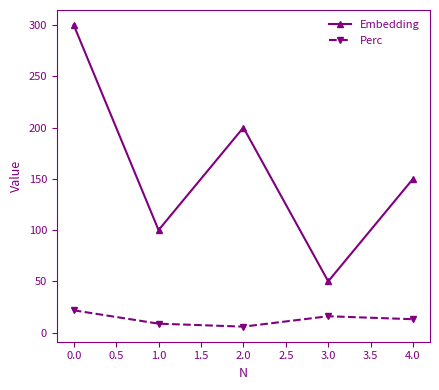

Reading left to right, what are all the values shown in this chart?

Embedding: 300.0	100.0	200.0	50.0	150.0
Perc: 21.7	8.7	5.8	15.9	13.0